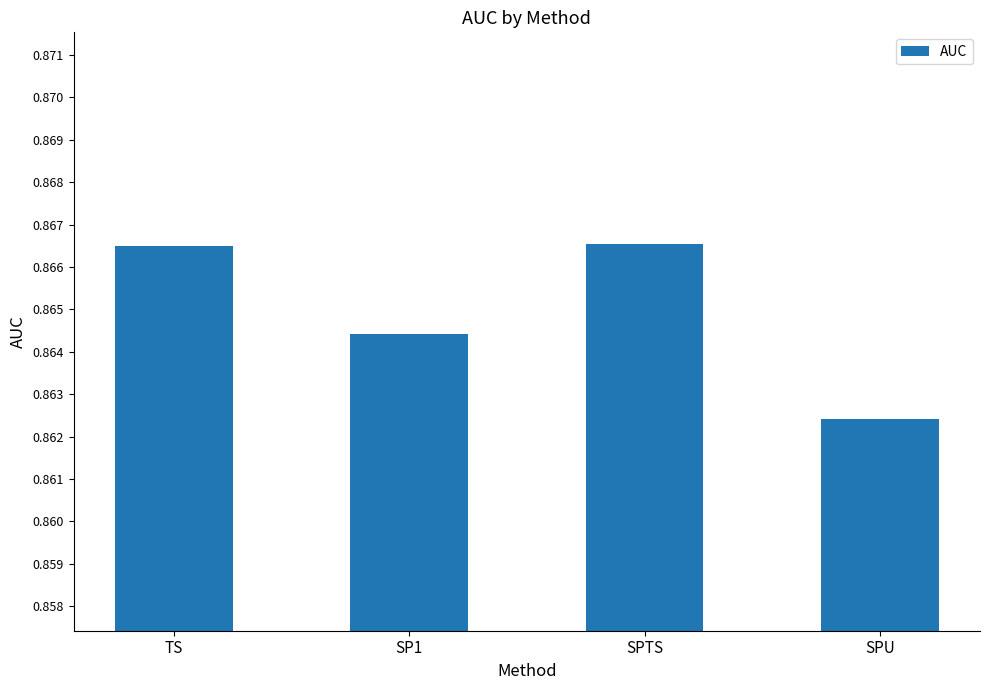

At which label is the value closest to 0?

SPU